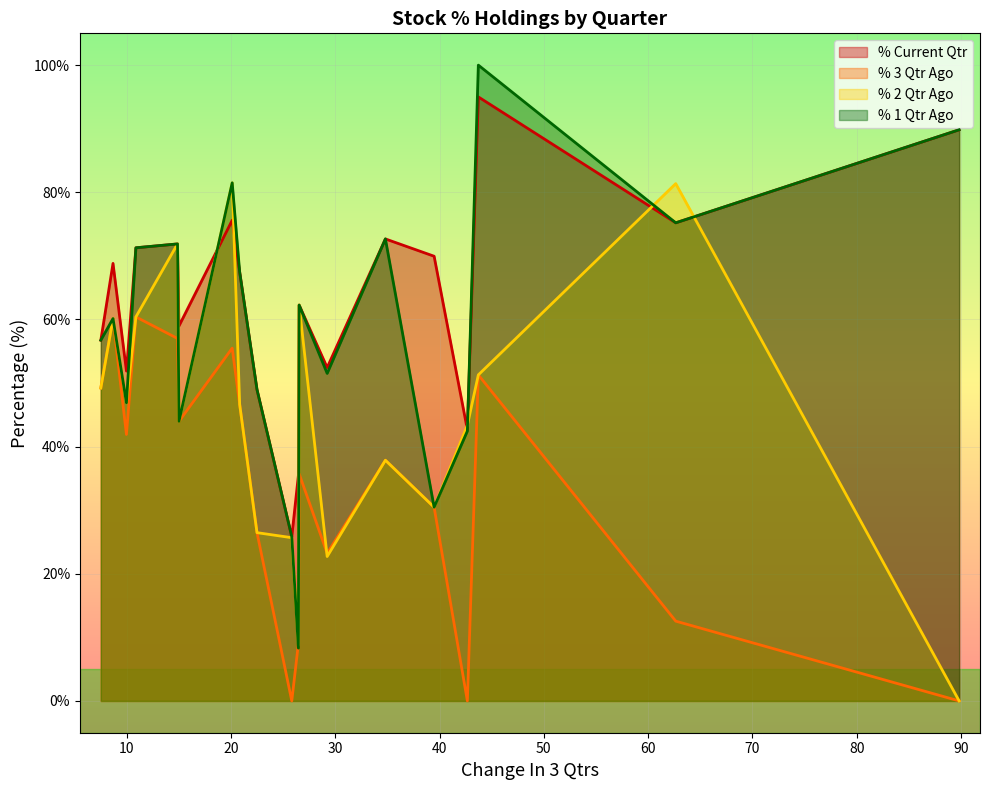

List the series in order of their overall mean, highest first.

% Current Qtr, % 1 Qtr Ago, % 2 Qtr Ago, % 3 Qtr Ago